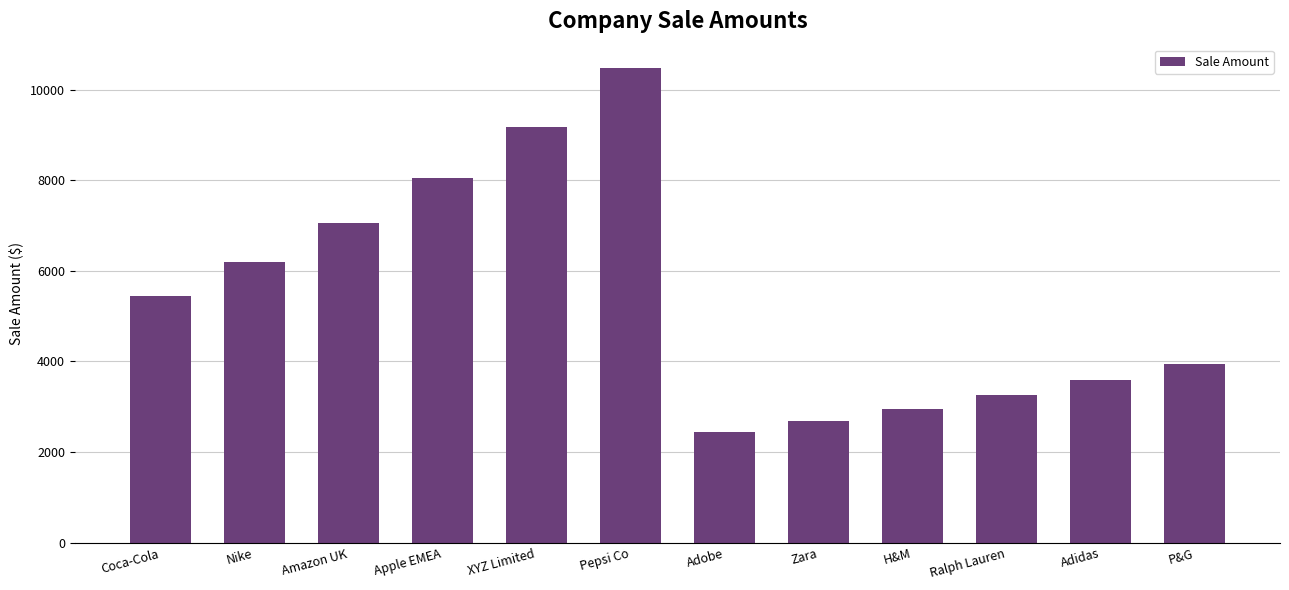

What is the approximate value at Coca-Cola?

5436.3